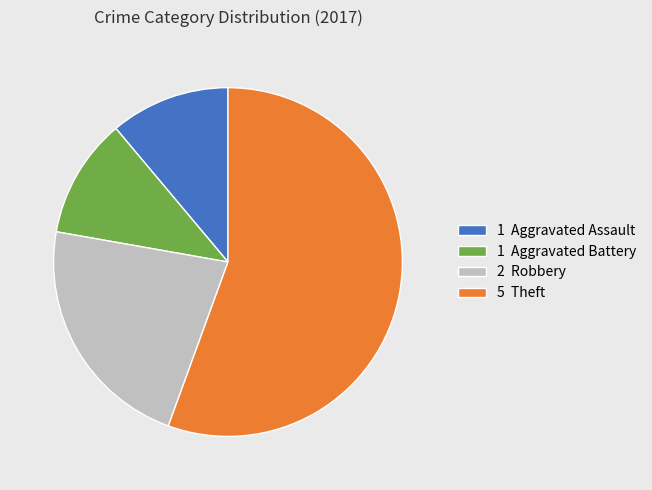

How many slices are in this pie chart?

4